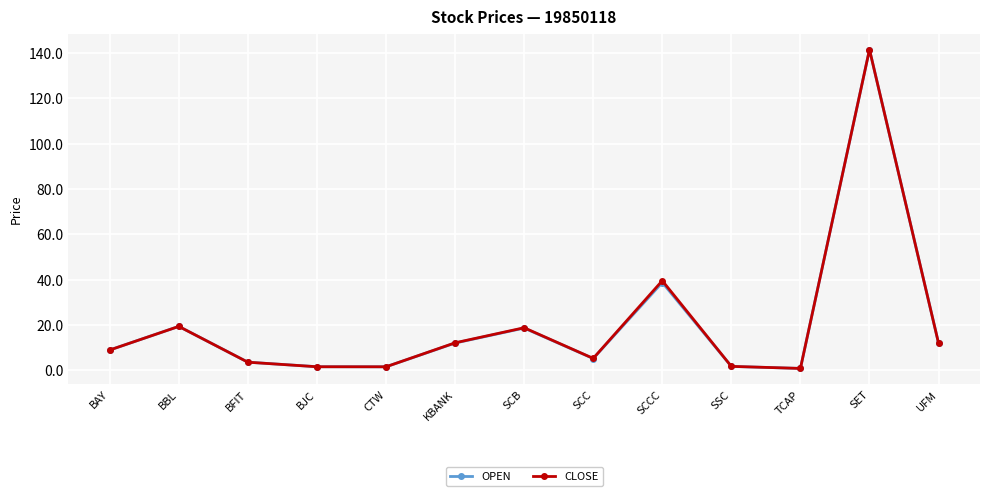

Between SCC and SET, which series saw the biggest shift?

OPEN